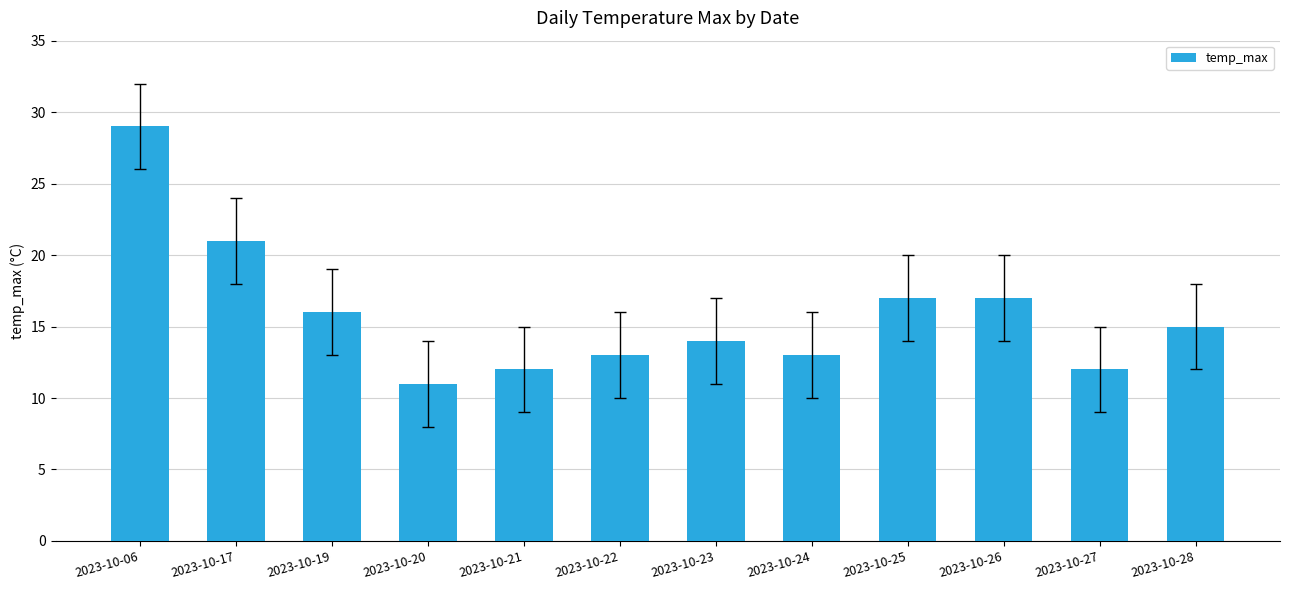

At which category does the chart reach its peak across all series?

2023-10-06